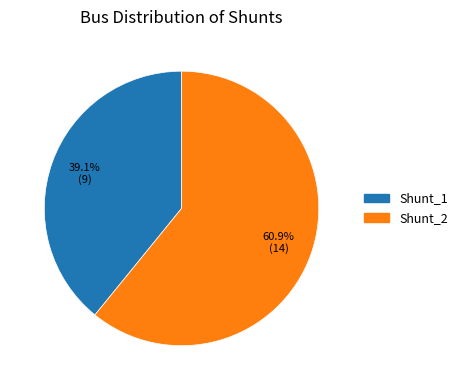

Which slice is the smallest?

Shunt_1